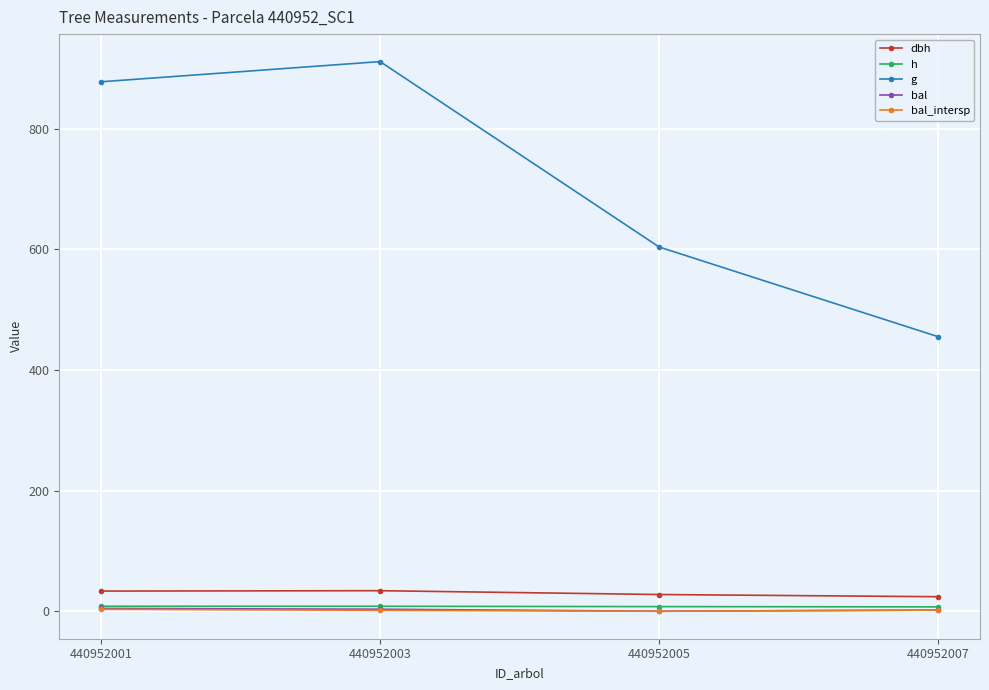

Rank the categories by g value from lowest to highest.

440952007, 440952005, 440952001, 440952003